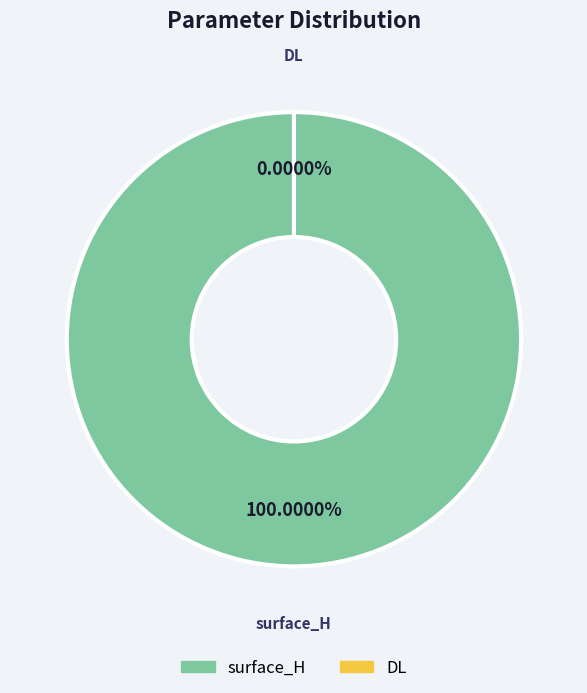

Which slice represents more than half of the pie?

surface_H